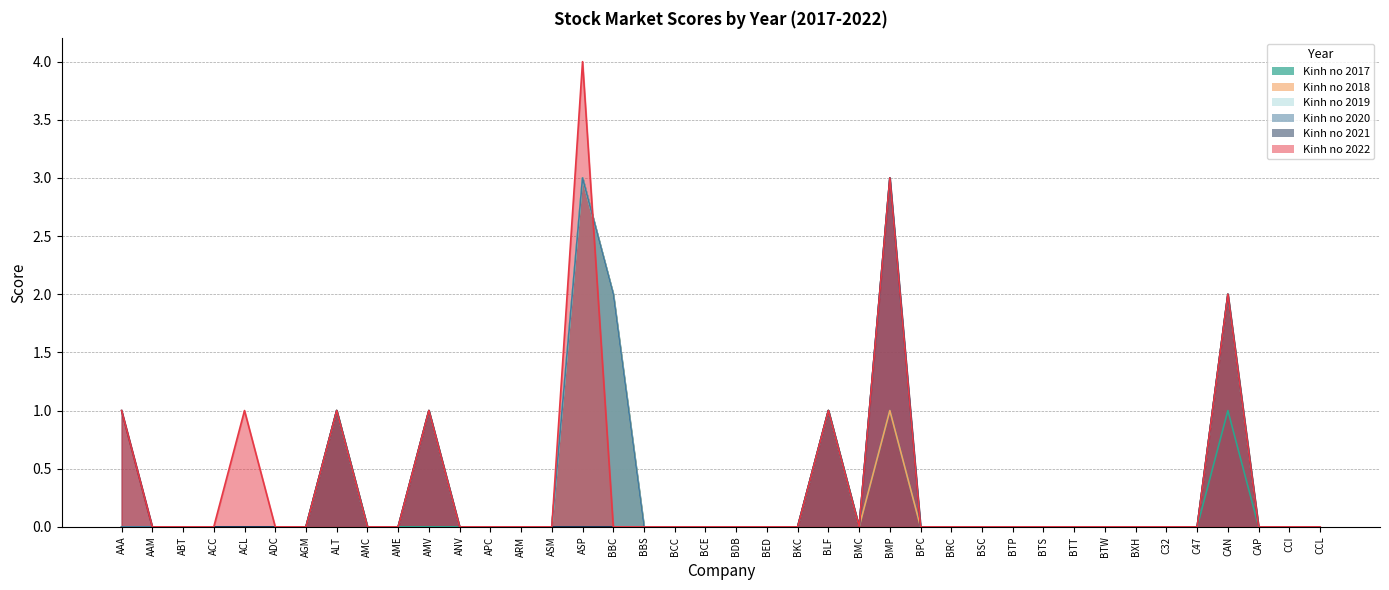

Is it true that Kinh no 2022 equals 0 at BED?

True